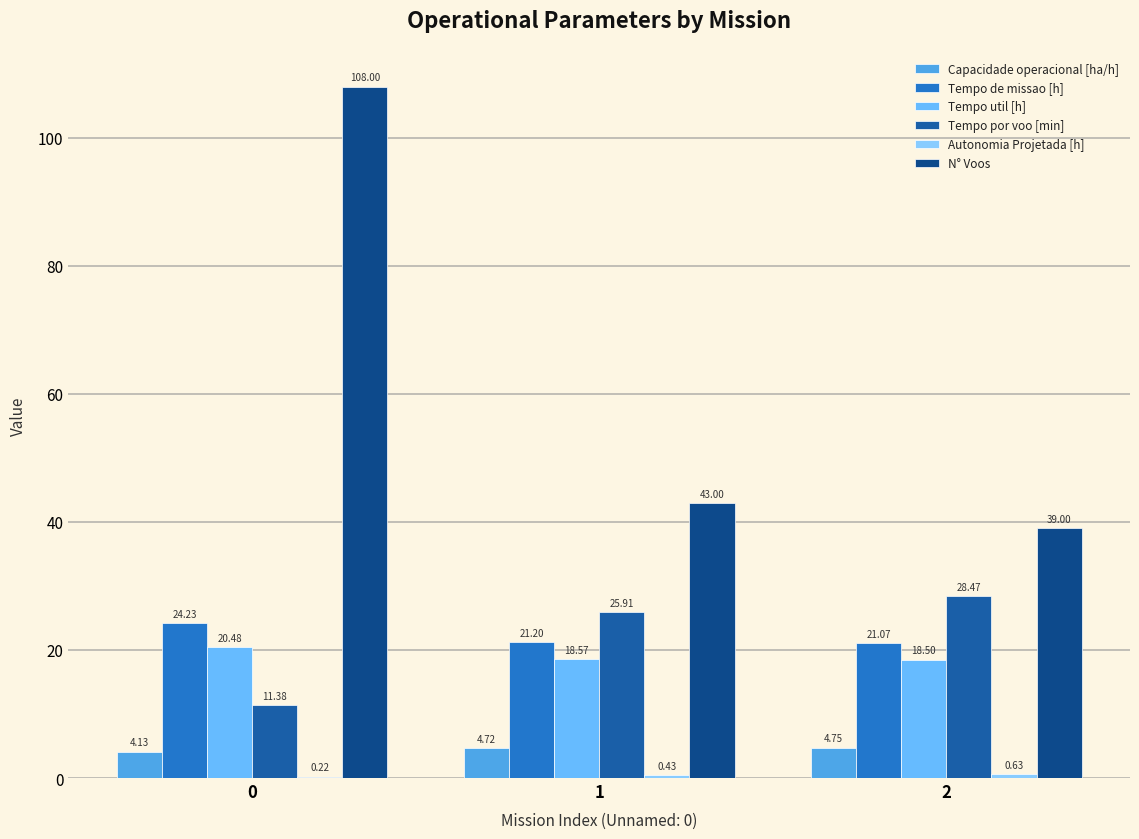

What is the highest value of the N° Voos series?

108.0